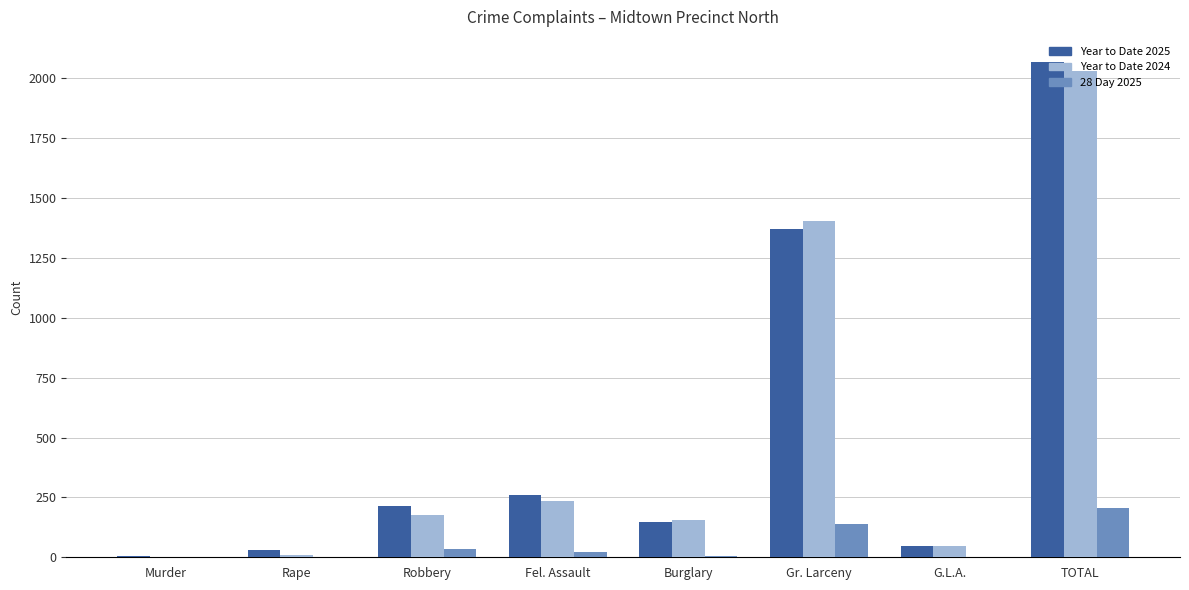

What is the maximum value shown in the chart?

2070